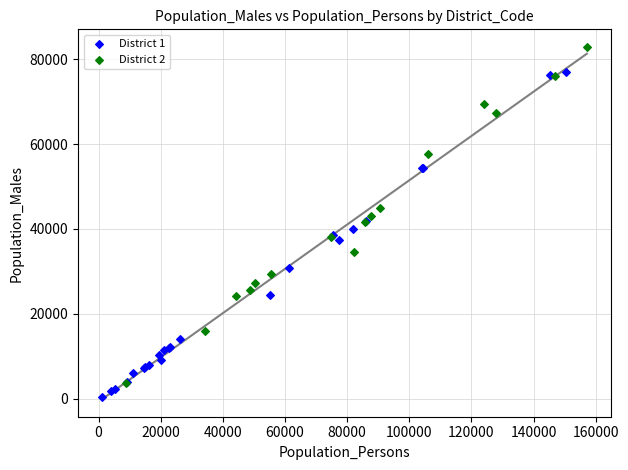

What are all the series names shown in the legend?

District 1, District 2